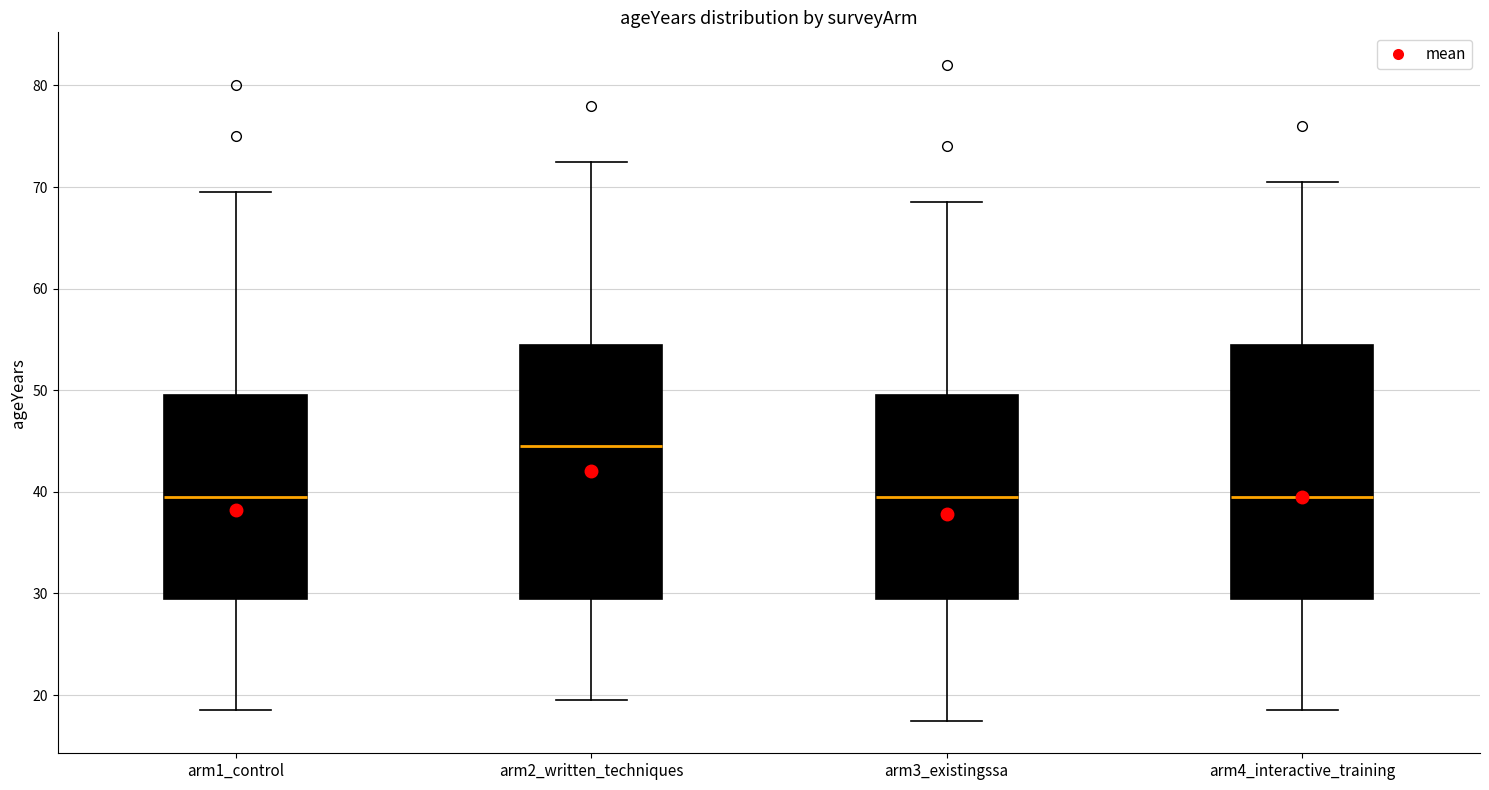

Where does the median line of the box for arm3_existingssa sit on the y-axis? The values are not printed on the chart, so give them approximately, as read against the axis.

40